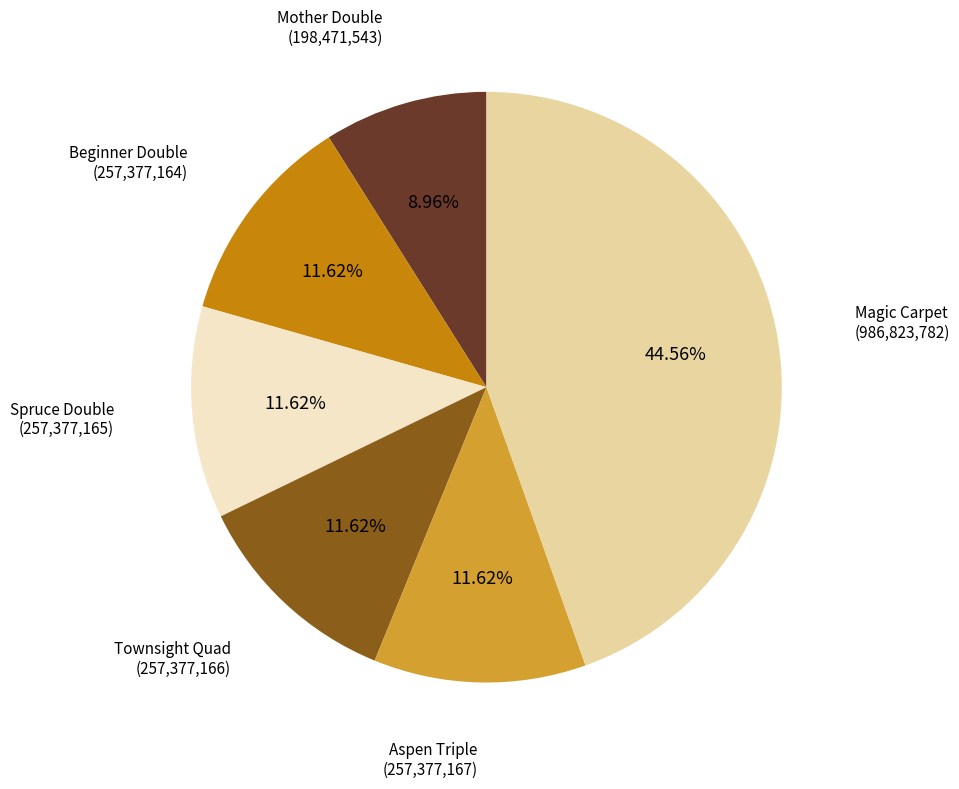

How many segments does this pie chart have?

6